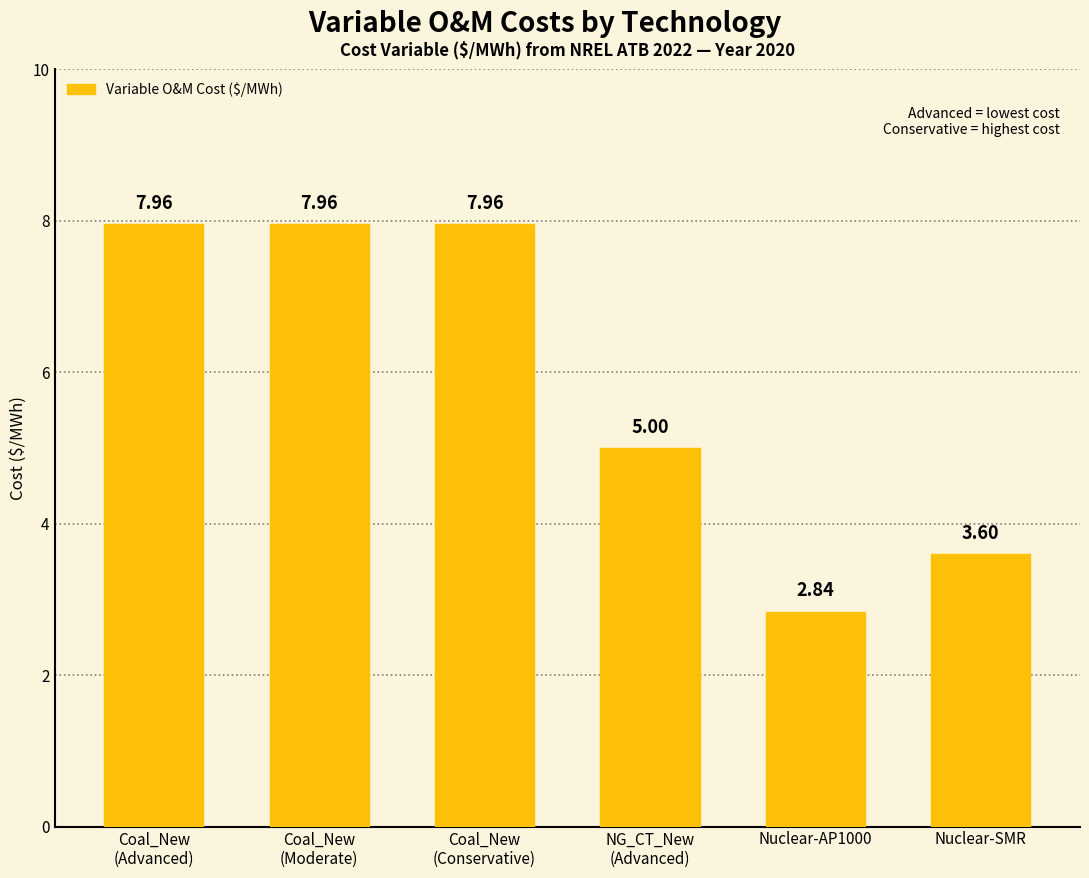

The chart shows a value of 13.2 at Coal_New
(Advanced). True or false?

False